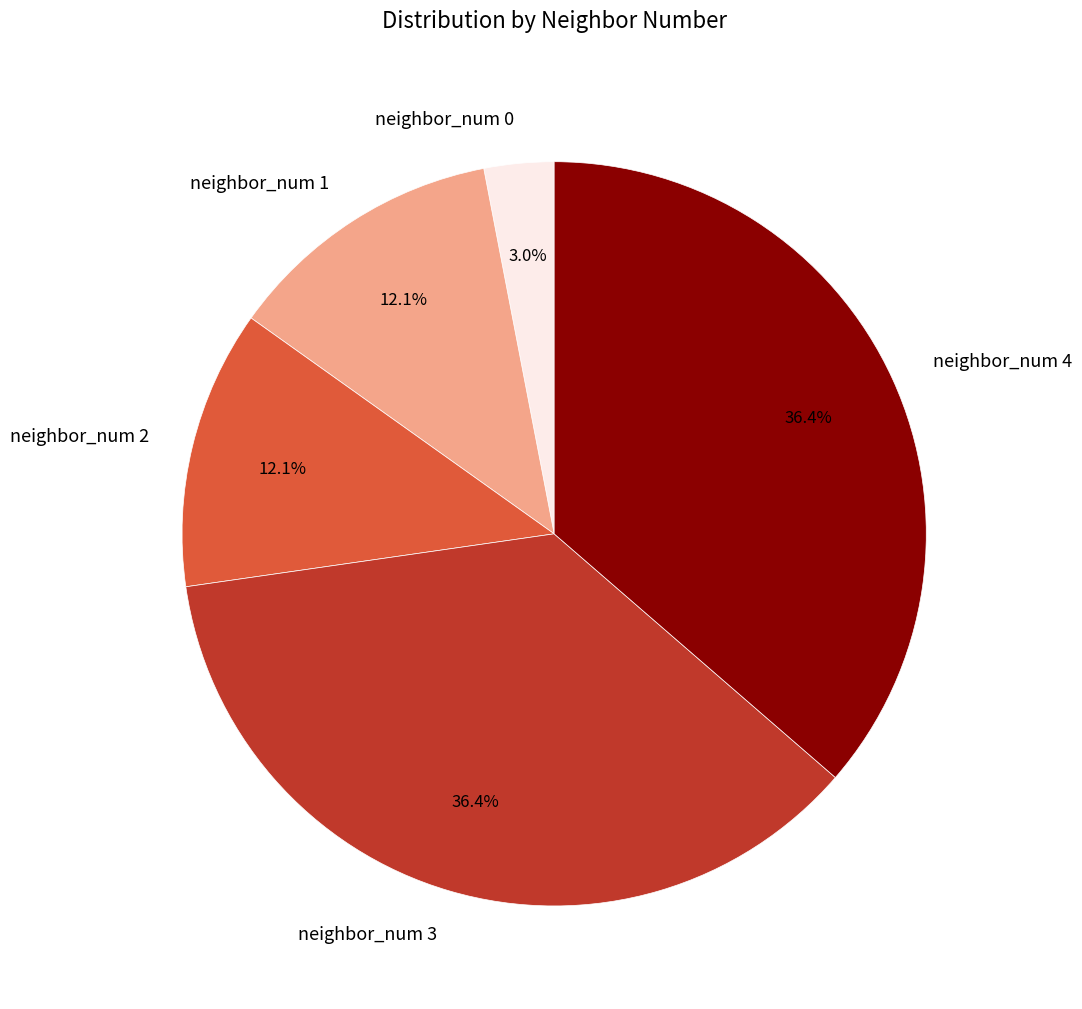

To the nearest percent, what percentage of the pie is neighbor_num 0?

3%